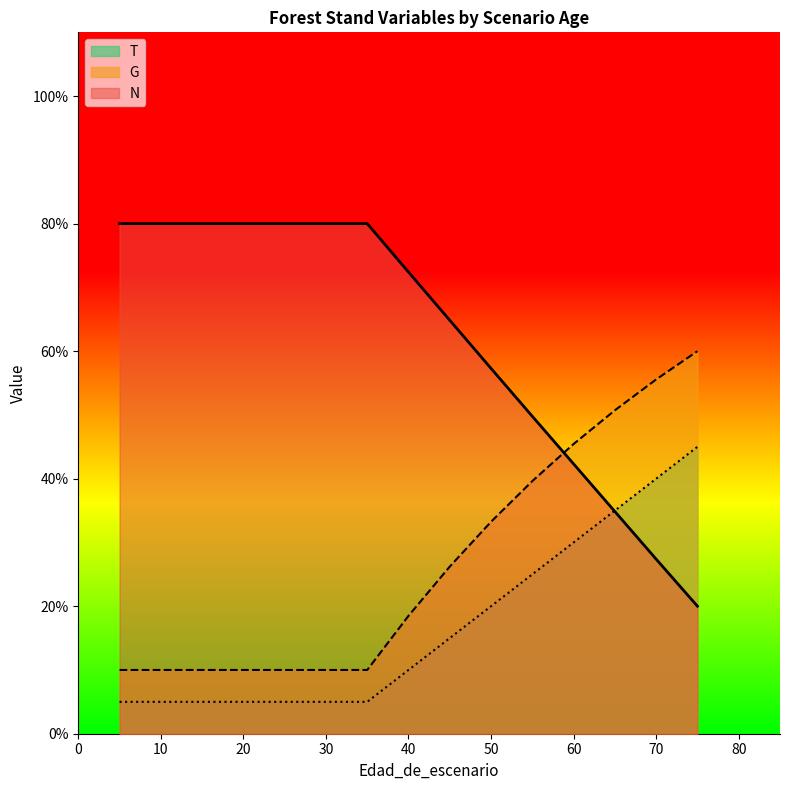

Reading left to right, list all the values displayed in this chart.

N: 80.0	80.0	80.0	80.0	80.0	80.0	80.0	80.0	72.4	64.8	57.3	49.8	42.3	34.8	27.4	20.0
G: 10.0	10.0	10.0	10.0	10.0	10.0	10.0	10.0	18.5	26.2	33.2	39.6	45.4	50.7	55.6	60.0
T: 5.0	5.0	5.0	5.0	5.0	5.0	5.0	5.0	10.0	15.0	20.0	25.0	30.0	35.0	40.0	45.0